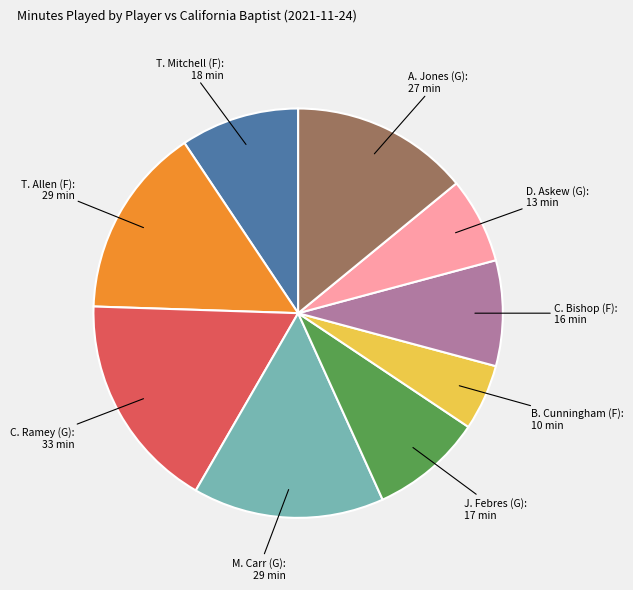

Which slice is the largest?

C. Ramey (G)